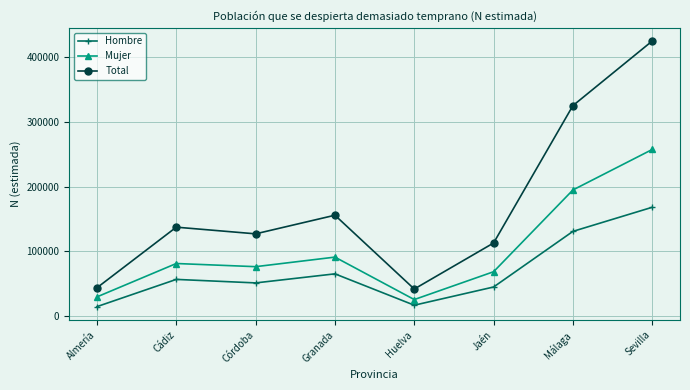

At which label is Hombre closest to 91036?

Granada